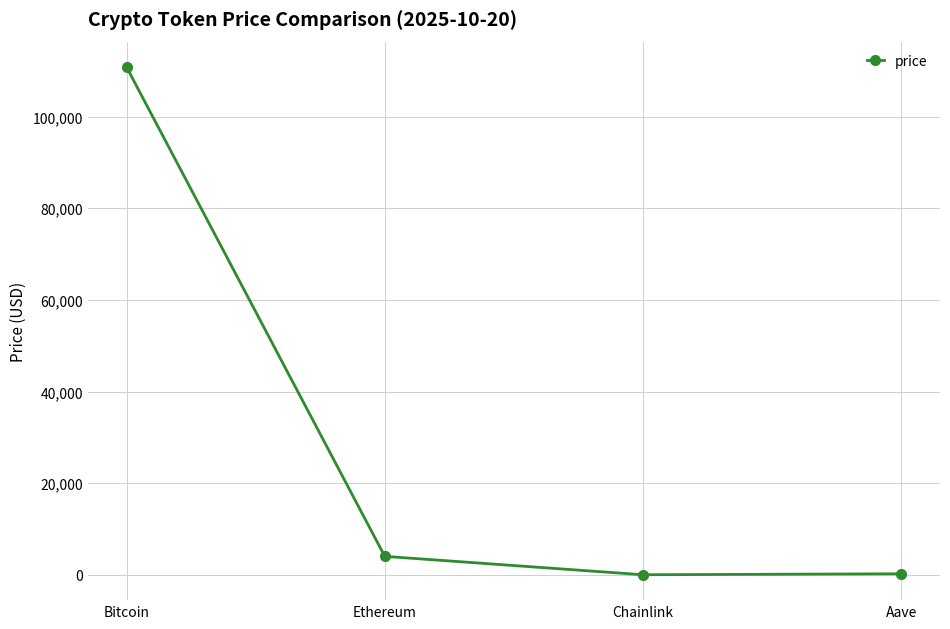

What is the label of the 4th point from the right?

Bitcoin